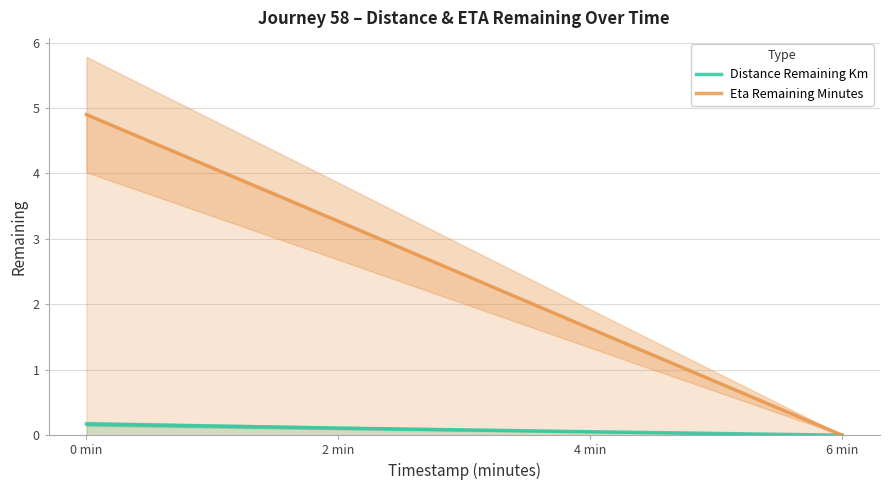

True or false: Distance Remaining Km has more than 0 points higher than both neighbors.

False